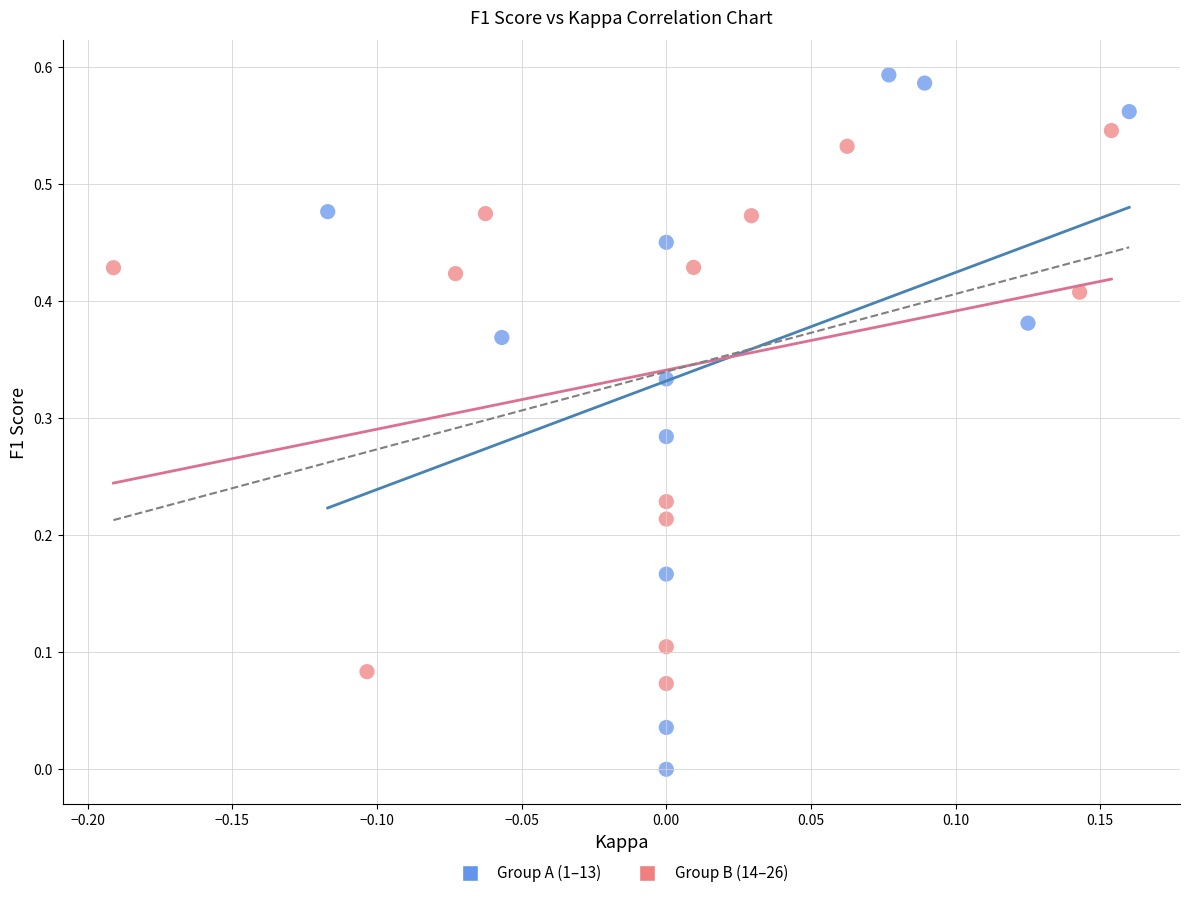

Which series reaches the maximum Y coordinate?

Group A (1–13)